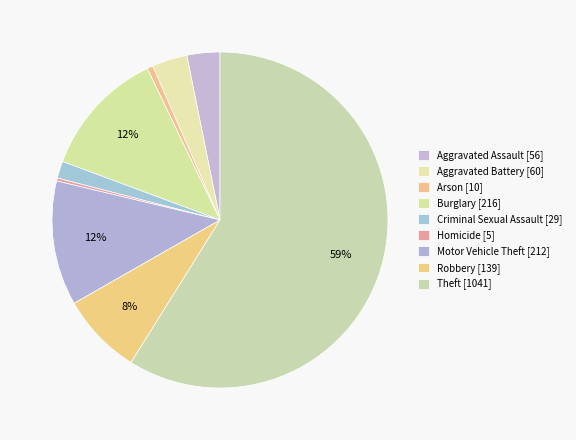

How many slices are in this pie chart?

9